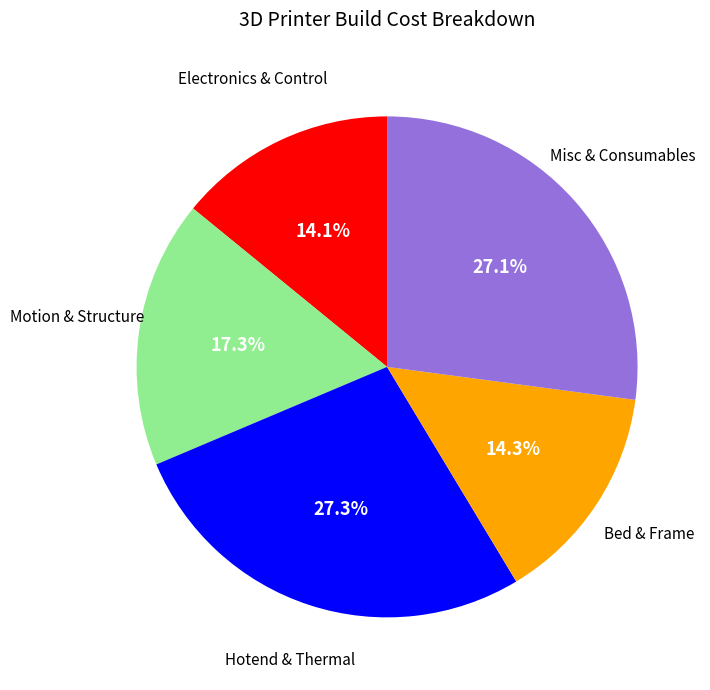

Does any single category account for the majority?

No